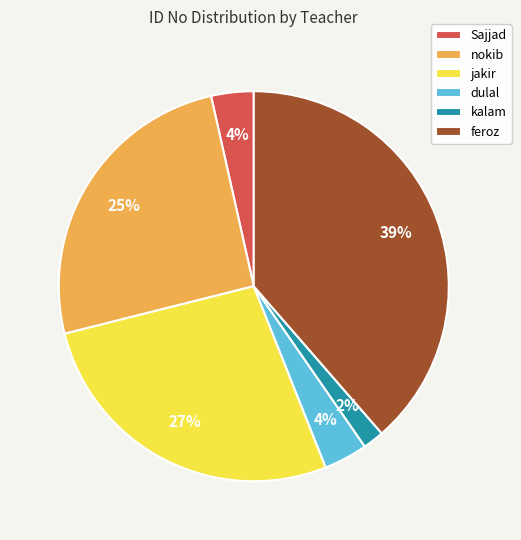

Does kalam represent more than half of the total?

No